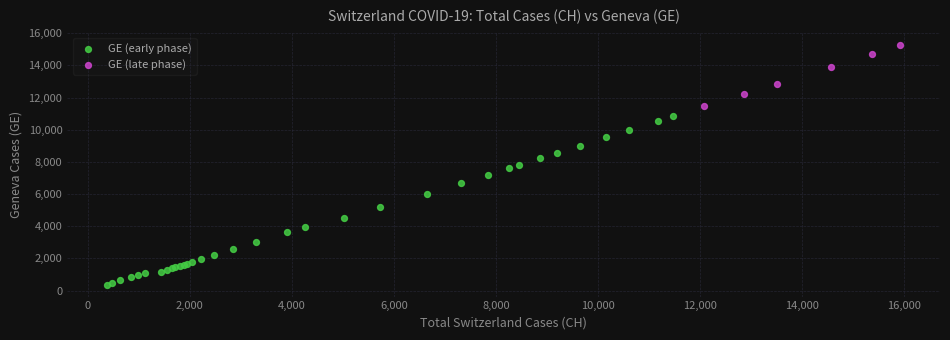

Which series has the largest Y range (max minus min)?

GE (early phase)